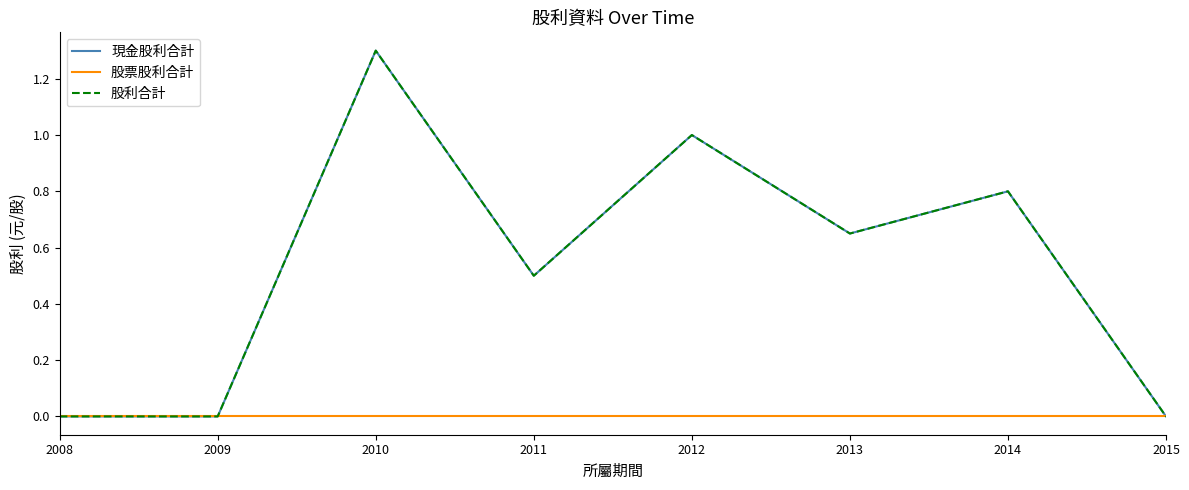

Does the chart have visible grid lines?

No